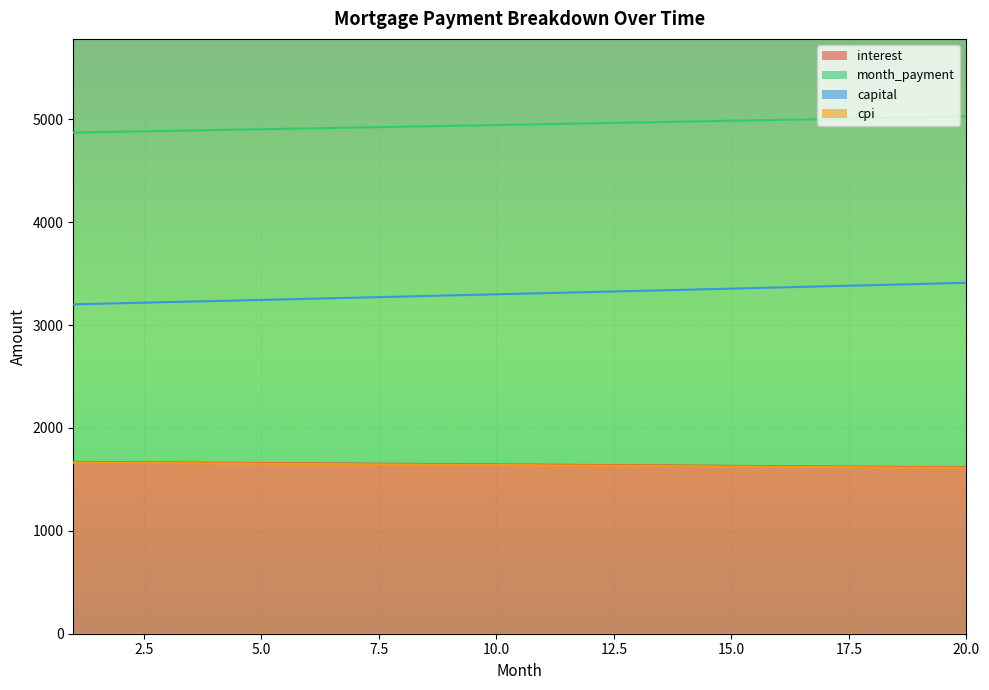

True or false: month_payment and cpi intersect in this chart.

False